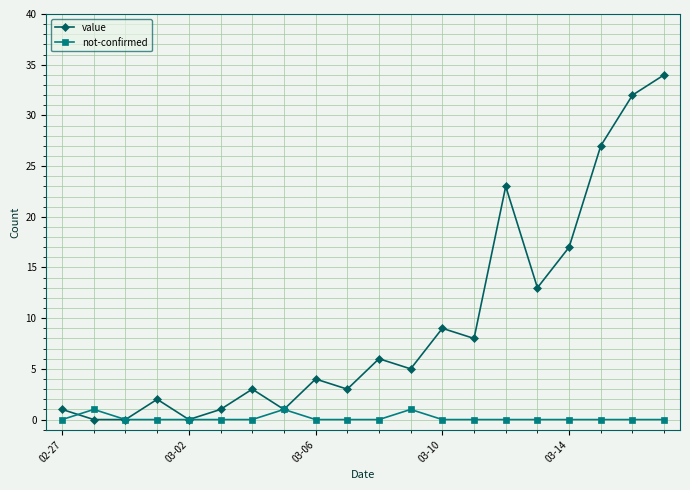

True or false: not-confirmed has more than 0 interior local peaks.

True